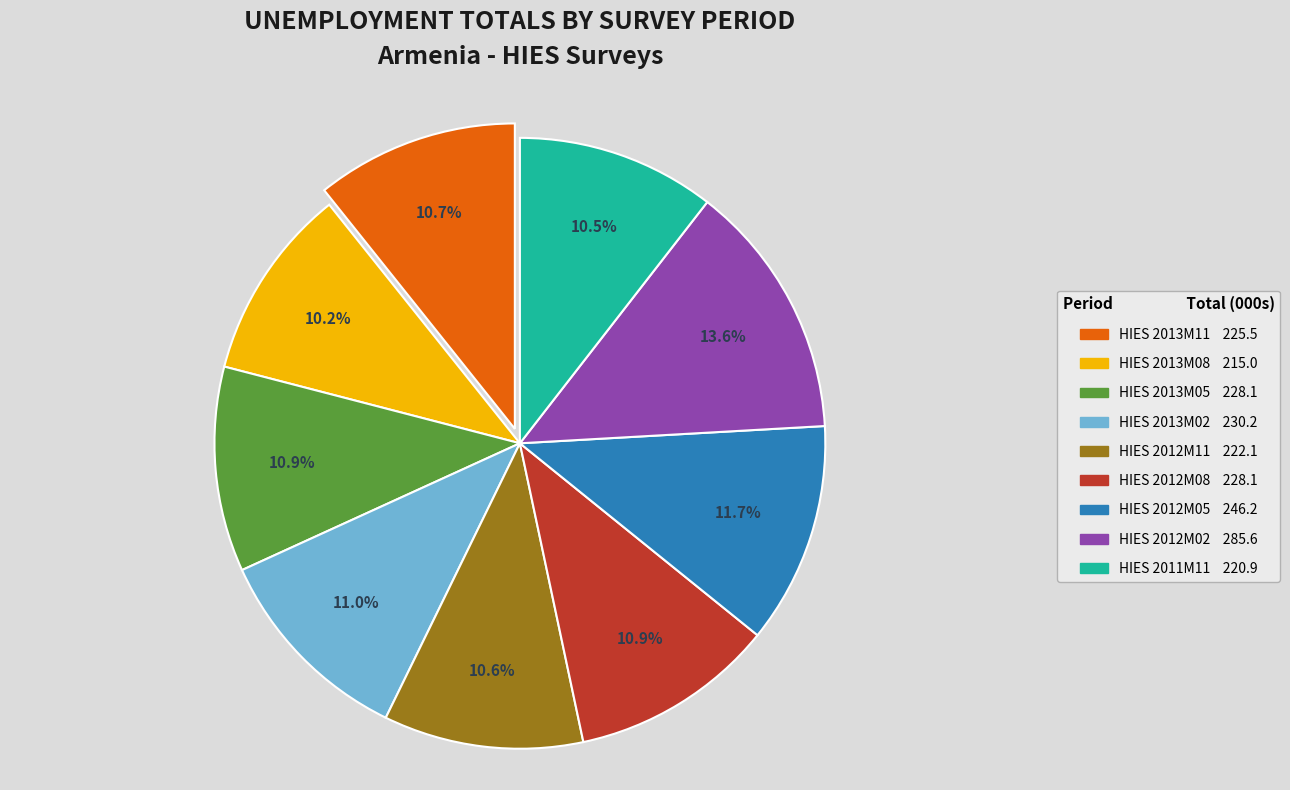

Is there a majority slice in this chart?

No